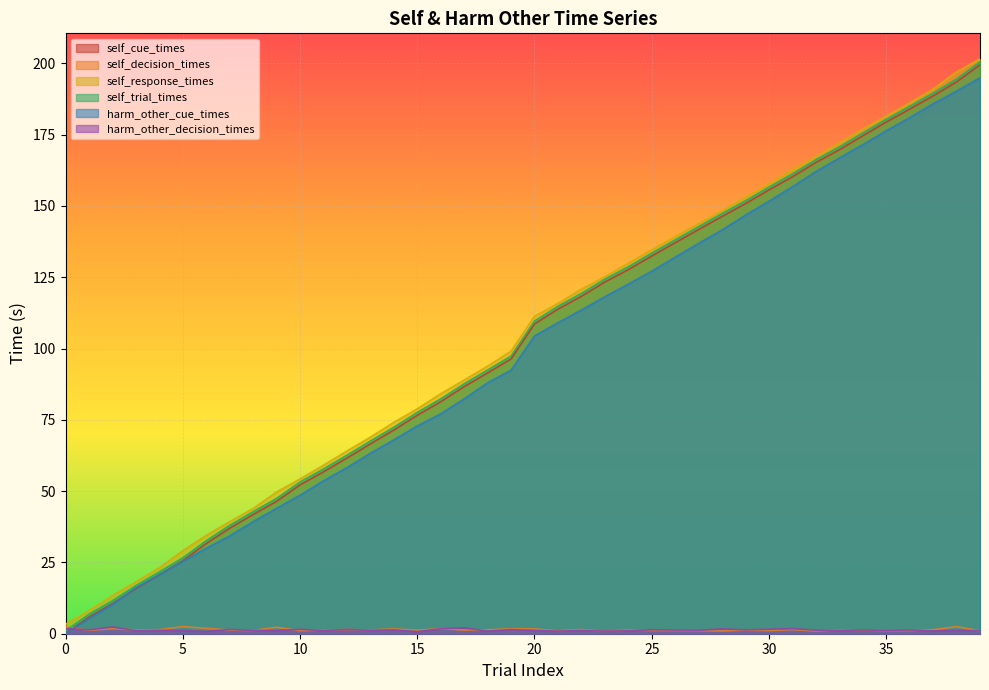

At which label does self_response_times reach its peak?

39